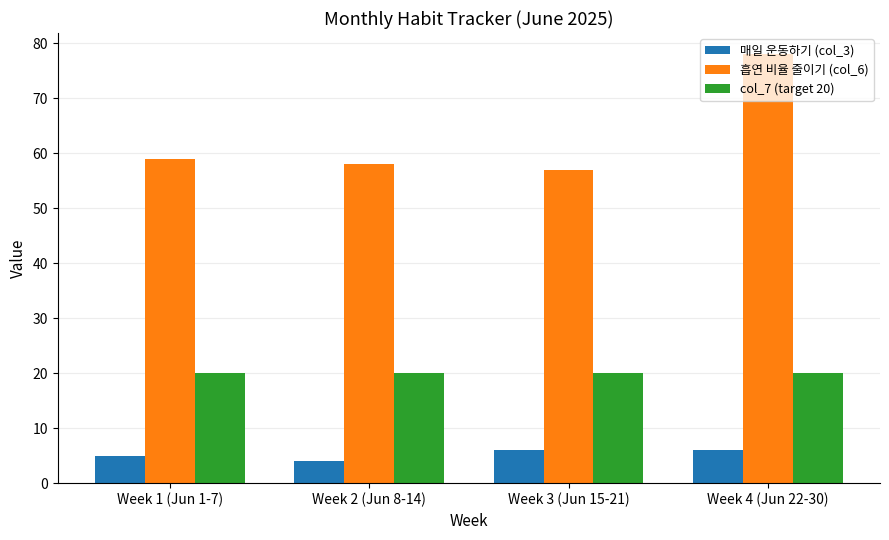

What is the value of the 흡연 비율 줄이기 (col_6) bar at the 4th from the left?

78